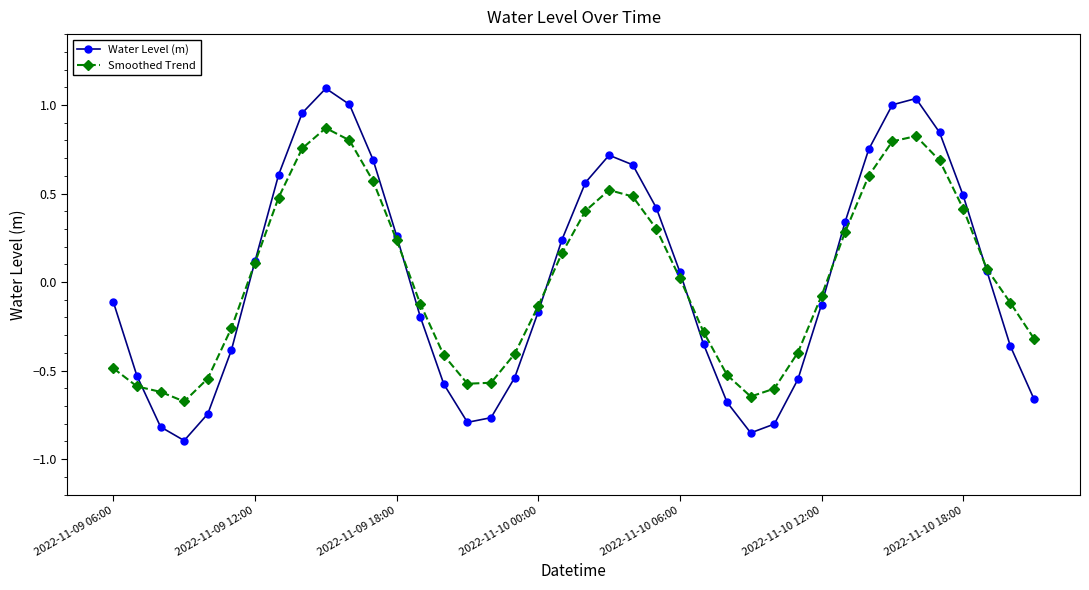

What is the greatest value displayed?

1.1